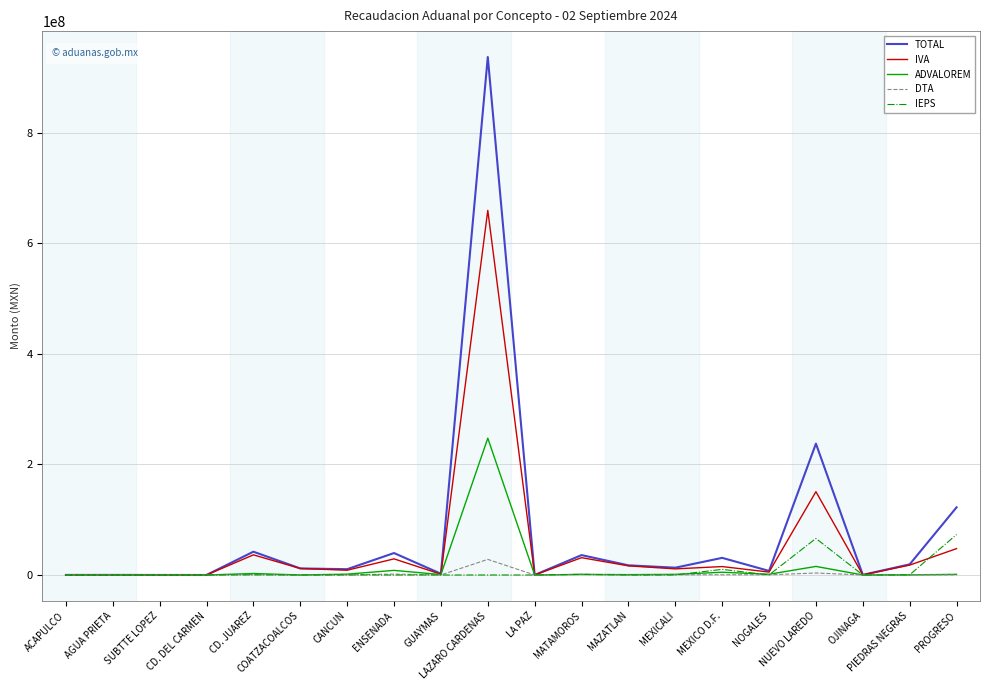

Which series has the widest spread of values?

TOTAL